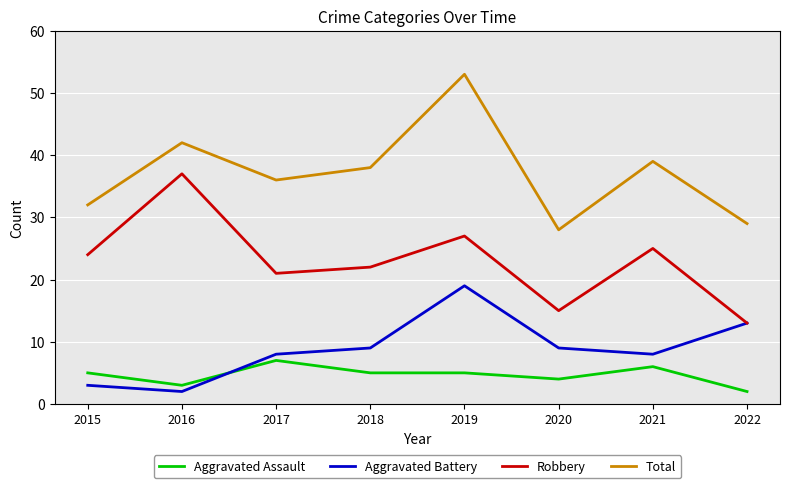

At which category does Aggravated Battery reach its first local valley?

2016